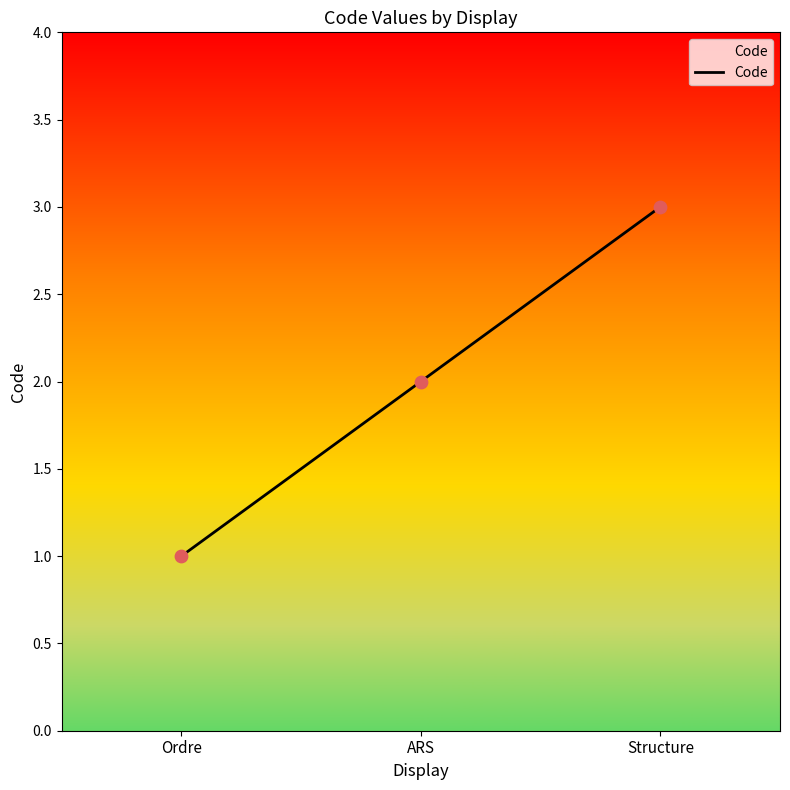

What is the ratio of the value at Ordre to the value at ARS?

0.5